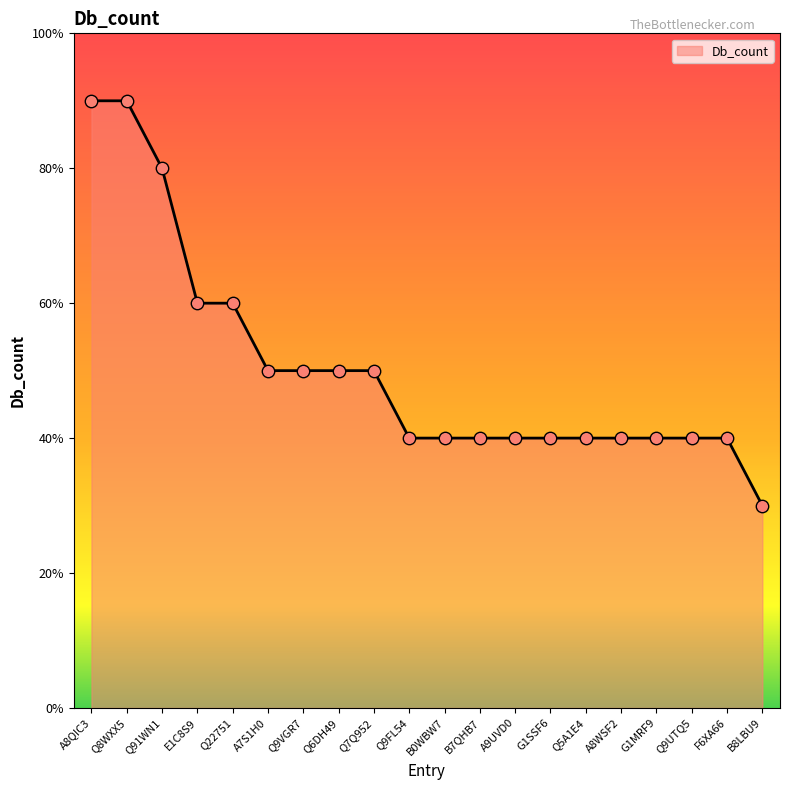

Approximately how many times larger is the value at Q6DH49 compared to Q5A1E4?

1.2